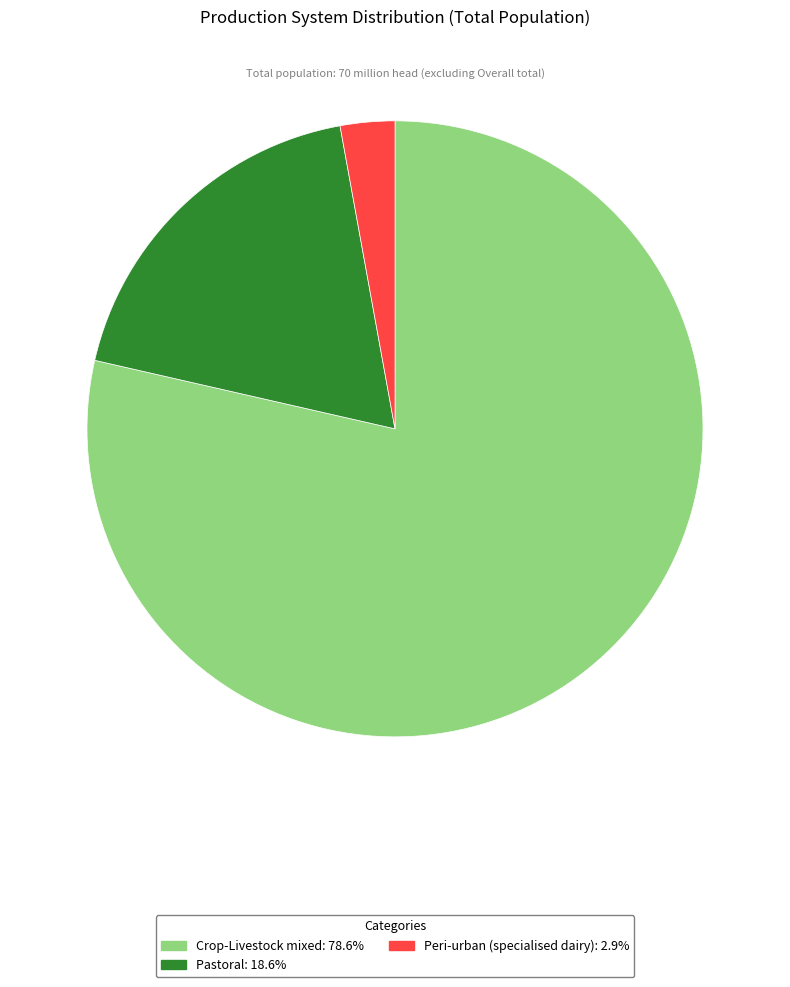

Which slice is the smallest?

Peri-urban (specialised dairy)